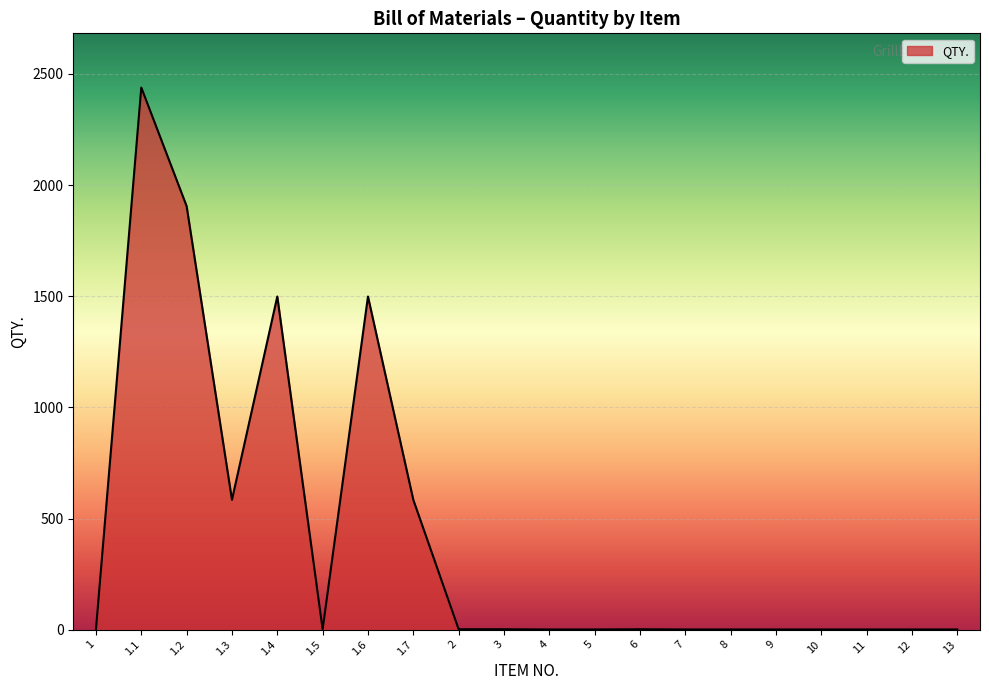

Is it true that the value at 1.4 is 2119.7?

False